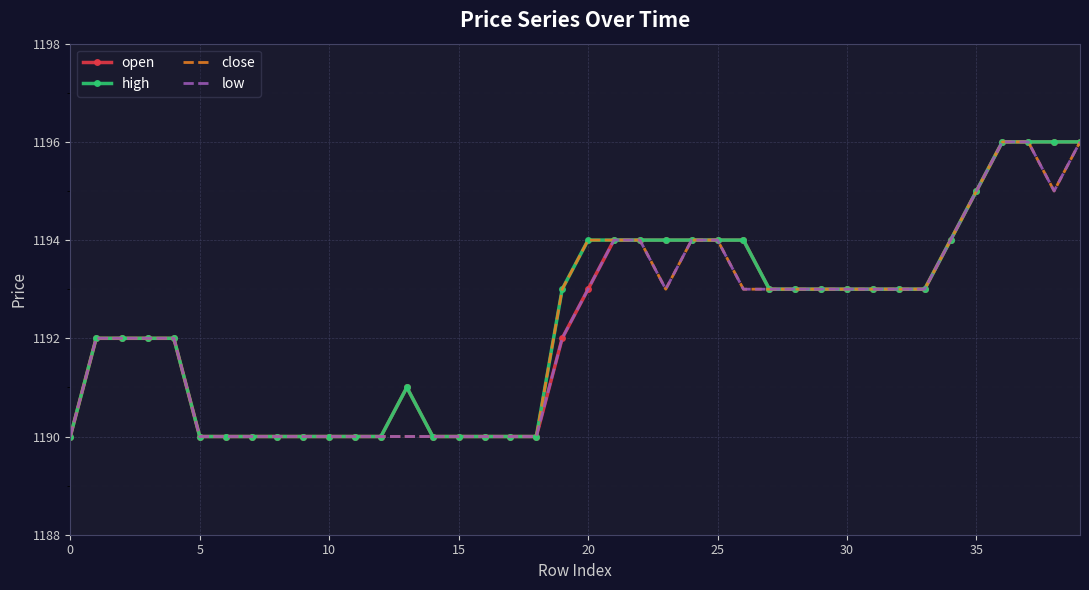

Reading right to left, what are all the values shown in this chart?

open: 1196	1196	1196	1196	1195	1194	1193	1193	1193	1193	1193	1193	1193	1194	1194	1194	1194	1194	1194	1193	1192	1190	1190	1190	1190	1190	1191	1190	1190	1190	1190	1190	1190	1190	1190	1192	1192	1192	1192	1190
high: 1196	1196	1196	1196	1195	1194	1193	1193	1193	1193	1193	1193	1193	1194	1194	1194	1194	1194	1194	1194	1193	1190	1190	1190	1190	1190	1191	1190	1190	1190	1190	1190	1190	1190	1190	1192	1192	1192	1192	1190
close: 1196	1195	1196	1196	1195	1194	1193	1193	1193	1193	1193	1193	1193	1193	1194	1194	1193	1194	1194	1194	1193	1190	1190	1190	1190	1190	1190	1190	1190	1190	1190	1190	1190	1190	1190	1192	1192	1192	1192	1190
low: 1196	1195	1196	1196	1195	1194	1193	1193	1193	1193	1193	1193	1193	1193	1194	1194	1193	1194	1194	1193	1192	1190	1190	1190	1190	1190	1190	1190	1190	1190	1190	1190	1190	1190	1190	1192	1192	1192	1192	1190